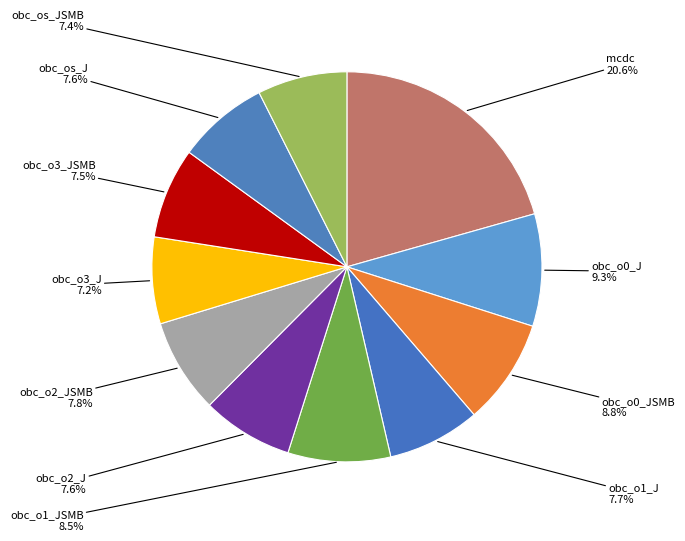

Do obc_o2_J and obc_o1_J together represent more than half of the pie?

No